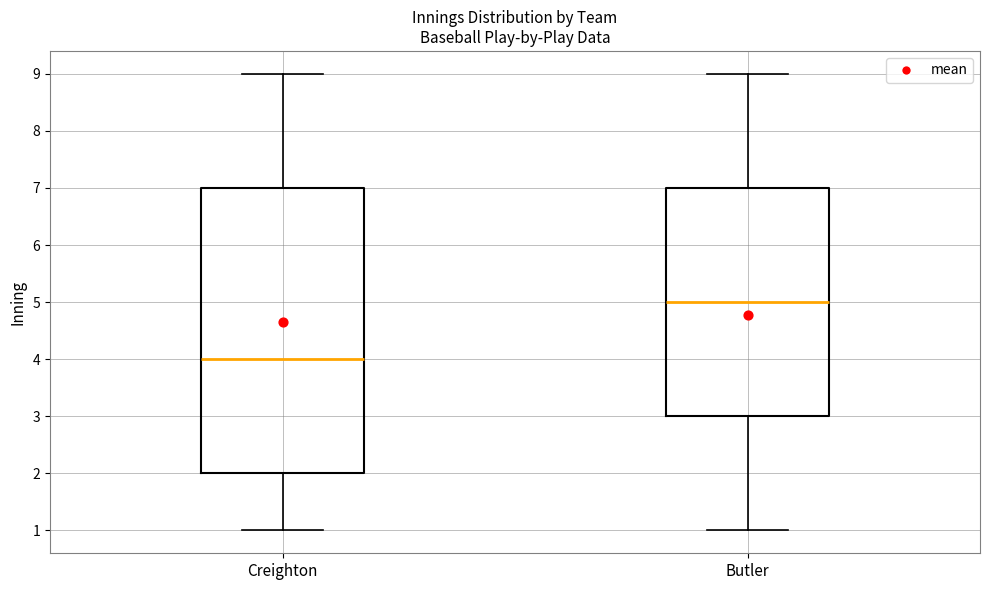

Comparing the boxes themselves (not the whiskers), which one is the tallest?

Creighton